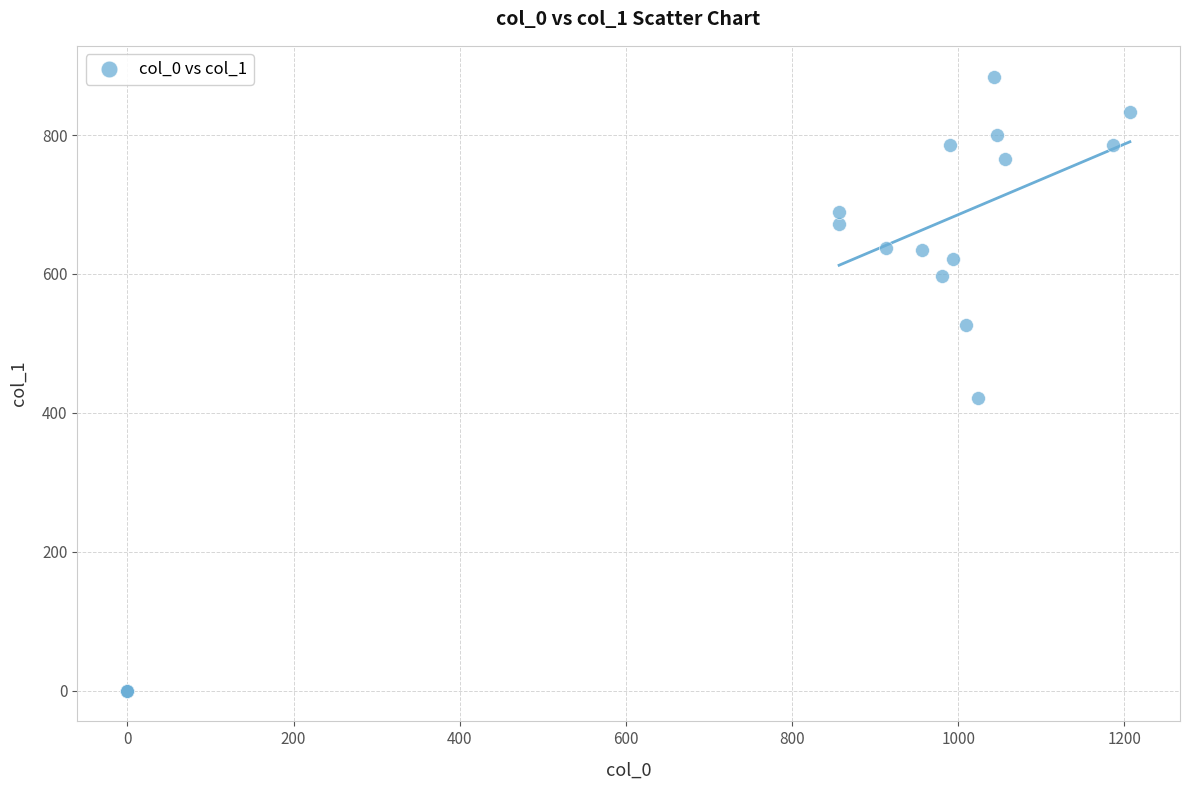

What Y value in the scatter plot is closest to 442?

421.9